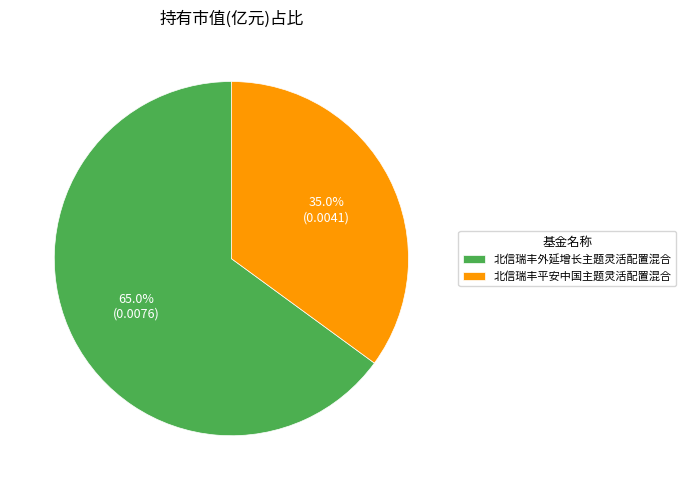

What is the majority slice?

北信瑞丰外延增长主题灵活配置混合